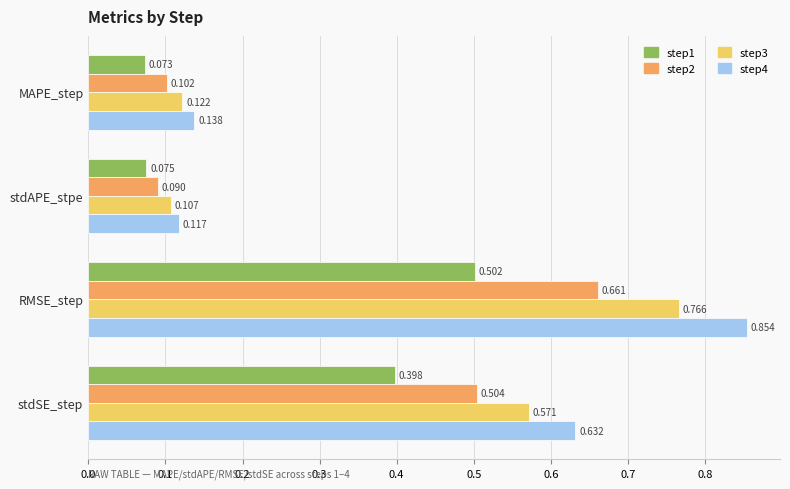

At which category is the sum across all series the highest?

RMSE_step